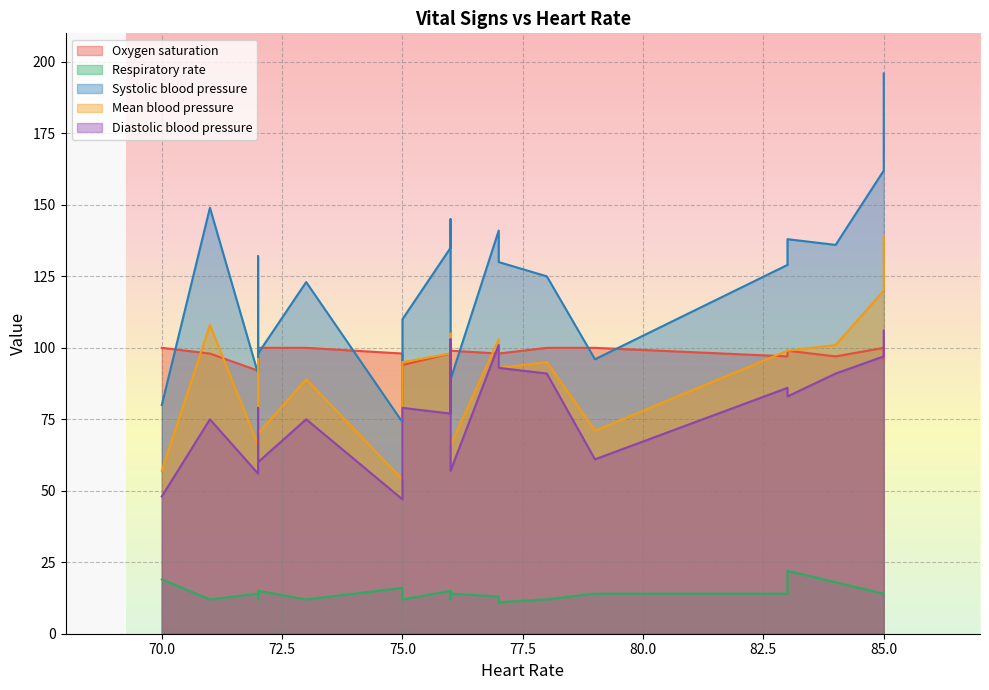

What is the spread (max minus min) of values at 84?

118